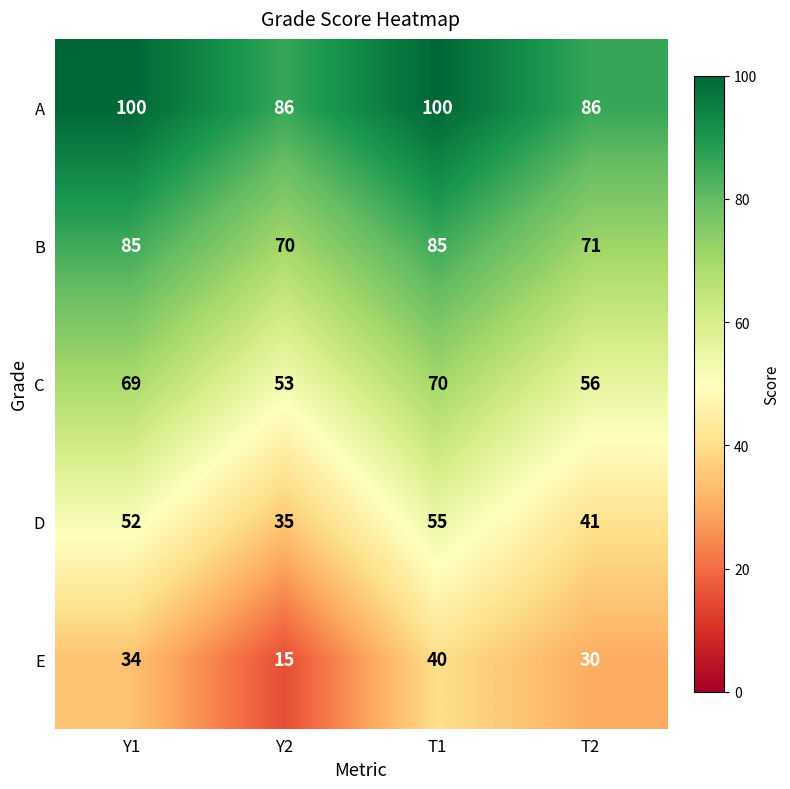

Which series has the widest spread of values?

E